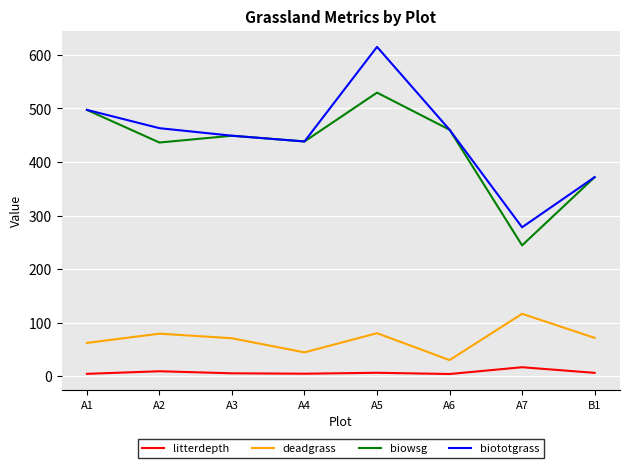

What is the difference between the highest and lowest values at A4?

433.8